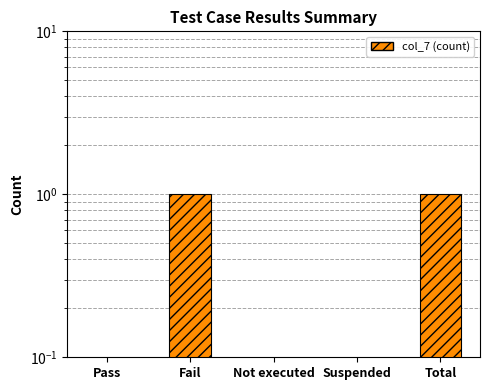

List the labels in order of value, smallest first.

Pass, Not executed, Suspended, Fail, Total